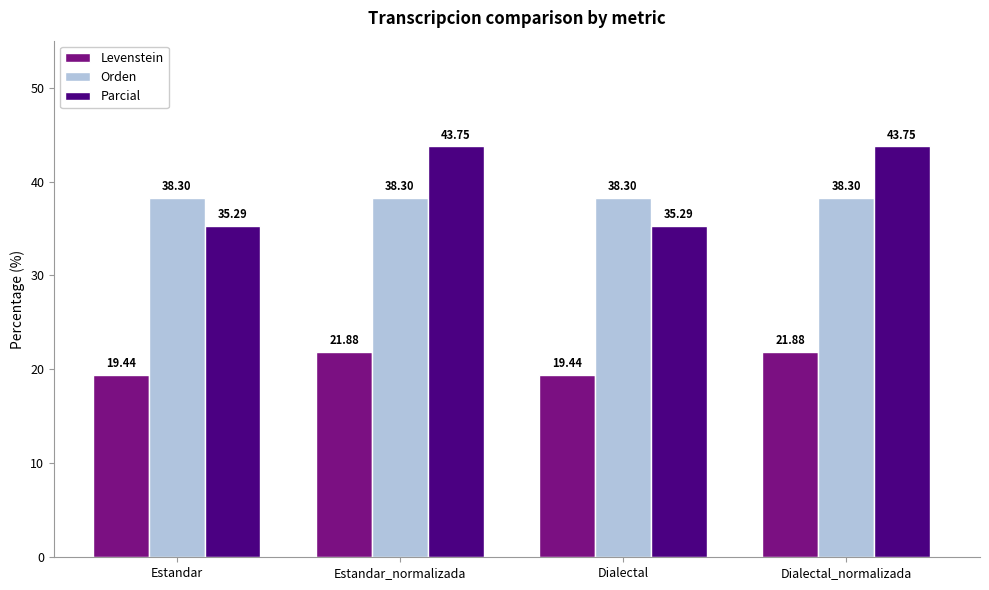

What is the label of the 1st bar from the left?

Estandar